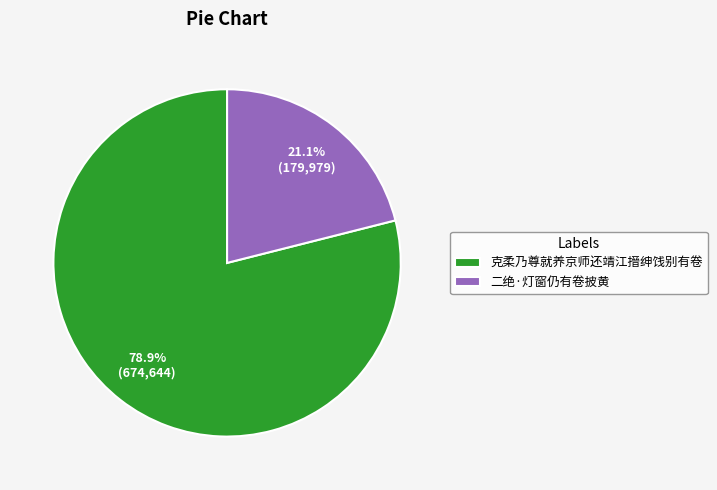

To the nearest percent, what is the average slice percentage?

50%